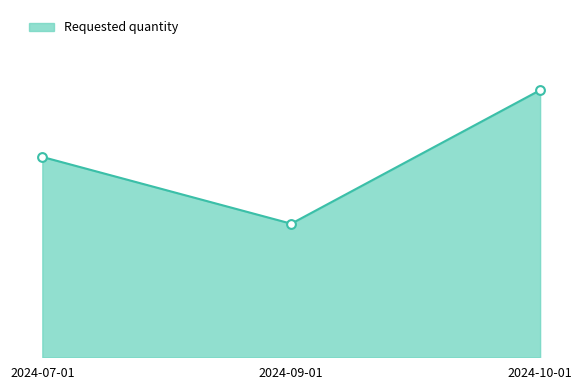

Which has a higher value, 2024-07-01 or 2024-10-01?

2024-10-01